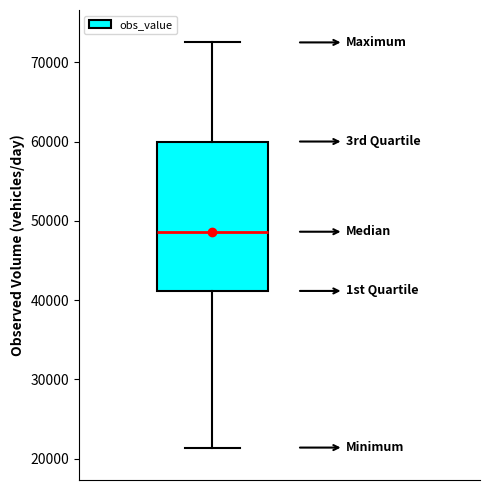

Read this box plot against the y-axis: the position of the median line, the range covered by the box, and the ends of both whiskers. The values are not printed on the chart, so give them approximately, as read against the axis.

median 49000, box 41000 to 60000, whiskers 21000 to 73000